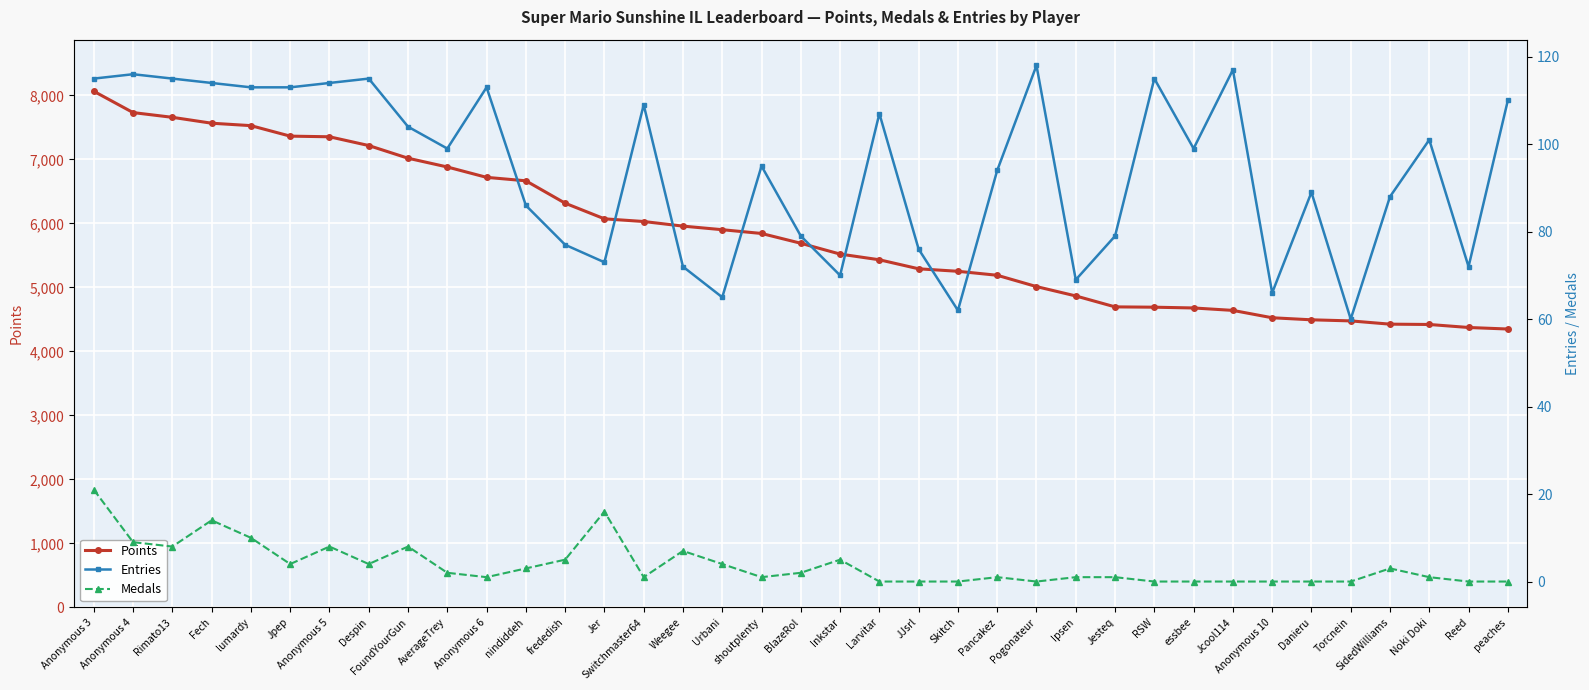

Read the Points value at Anonymous 6, to the nearest 50.

6700